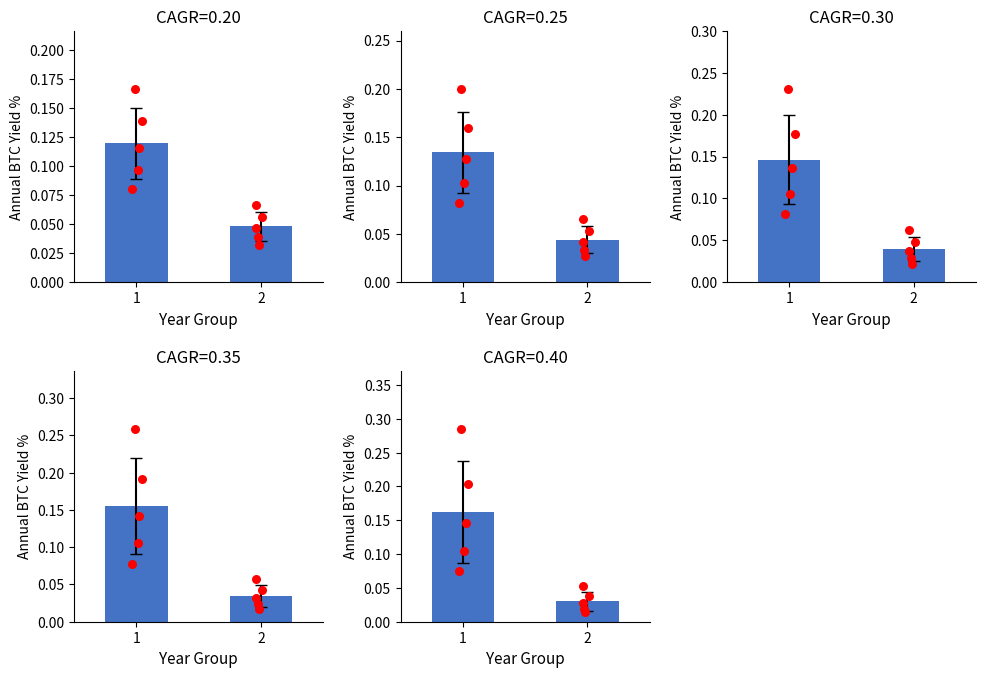

Which series contains the highest Y value?

Annual BTC Yield % (CAGR=0.40)